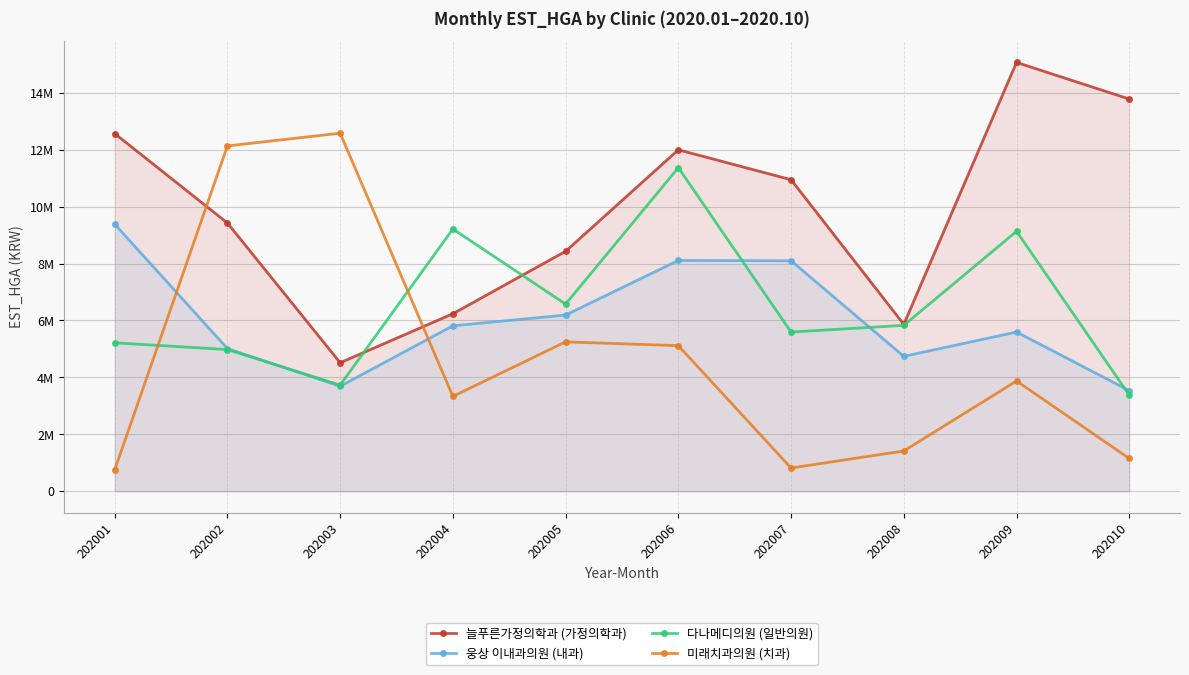

The value of 웅상 이내과의원 (내과) at 202009 is 5594594. True or false?

True